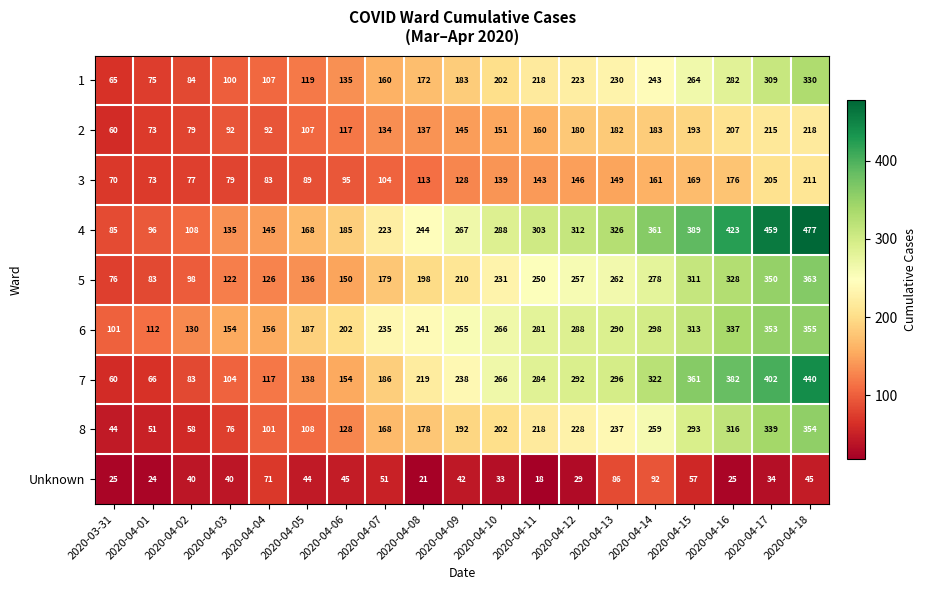

What is the sum of all 7 values?

4410